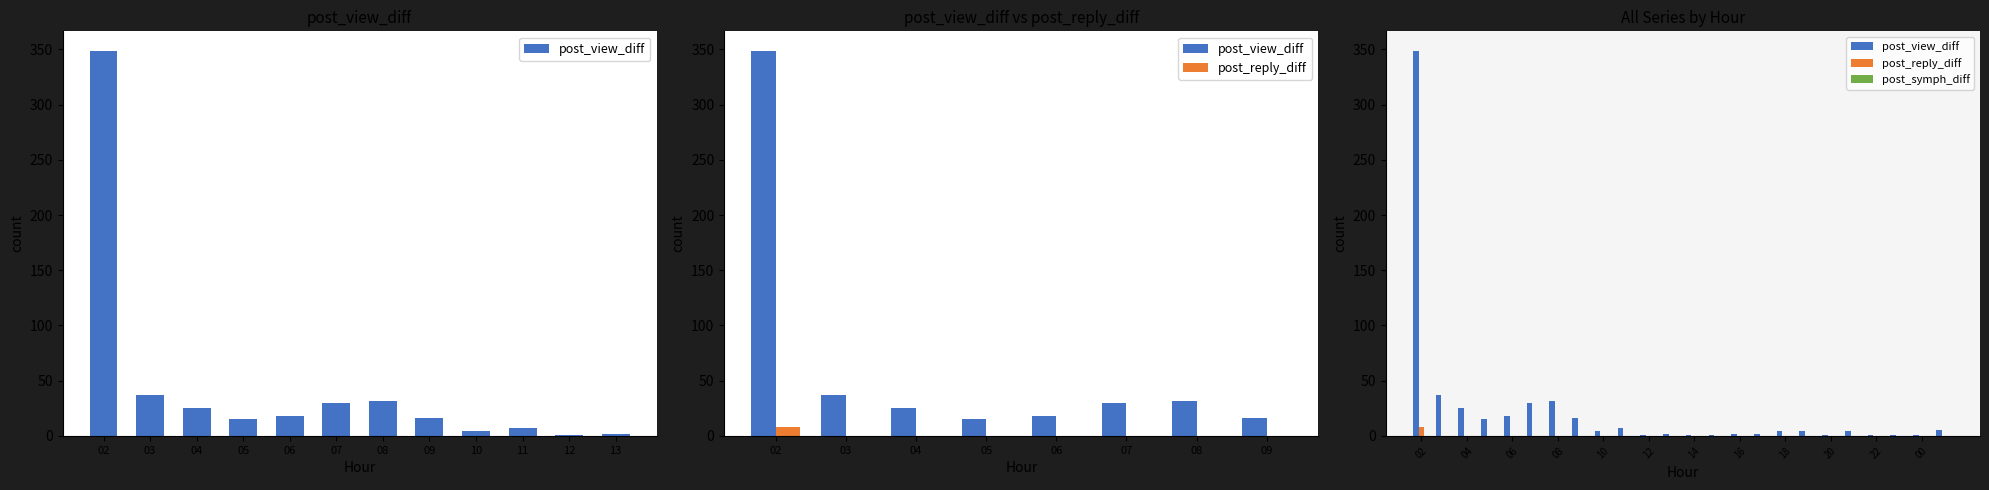

How many data points does each series have?

24